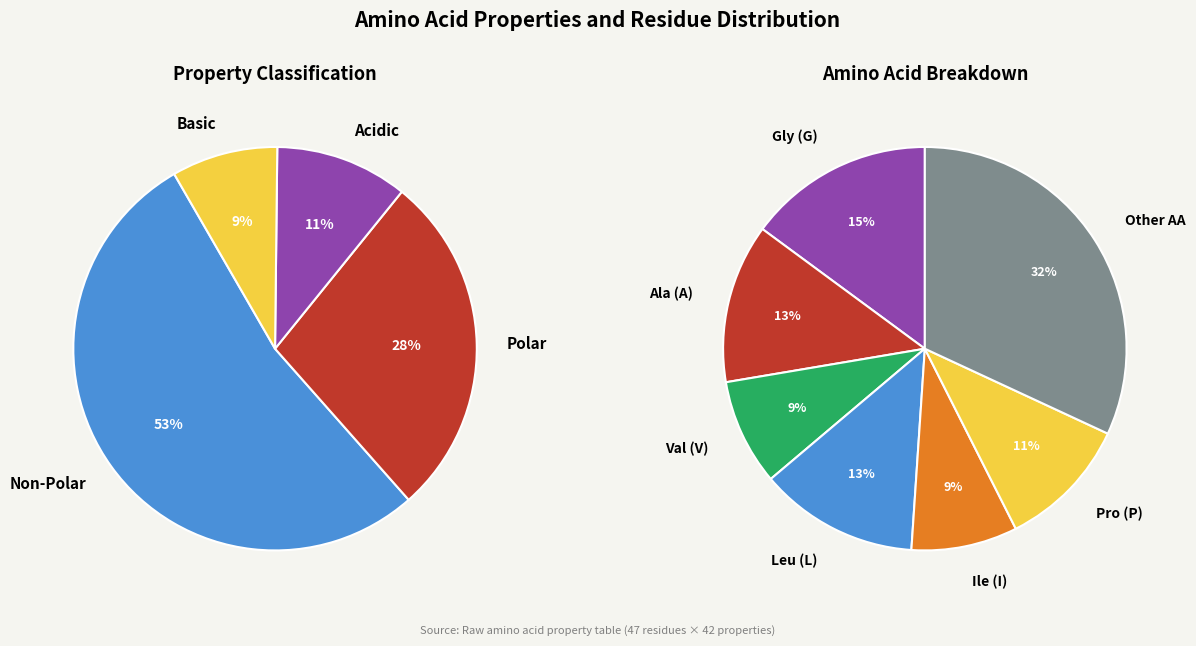

To the nearest percent, what is the average slice percentage?

25%